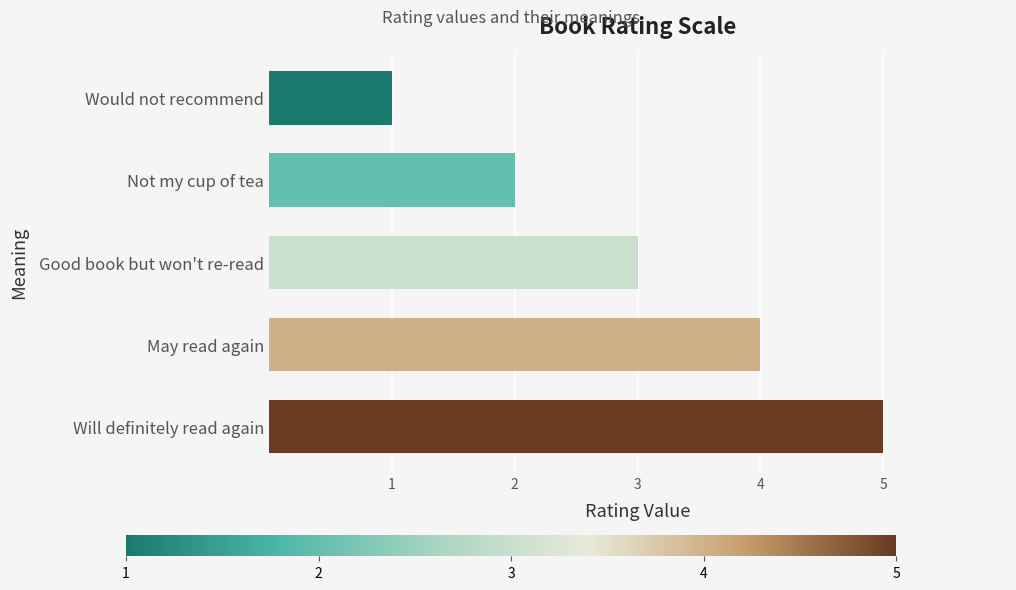

What is the ratio of the value at Would not recommend to the value at Good book but won't re-read?

0.3